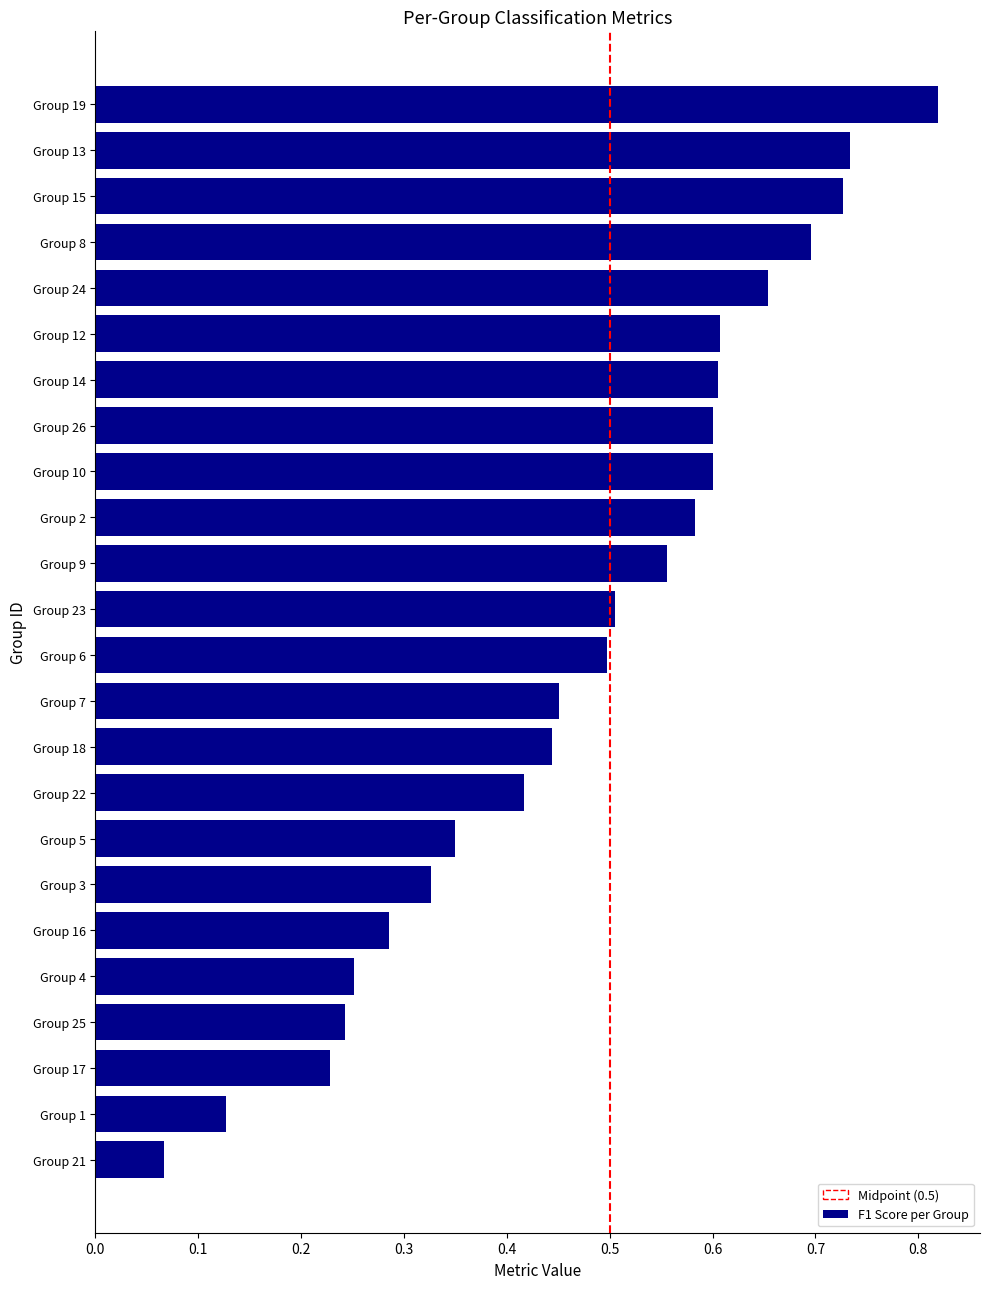

Which label corresponds to the smallest value in the chart?

Group 21